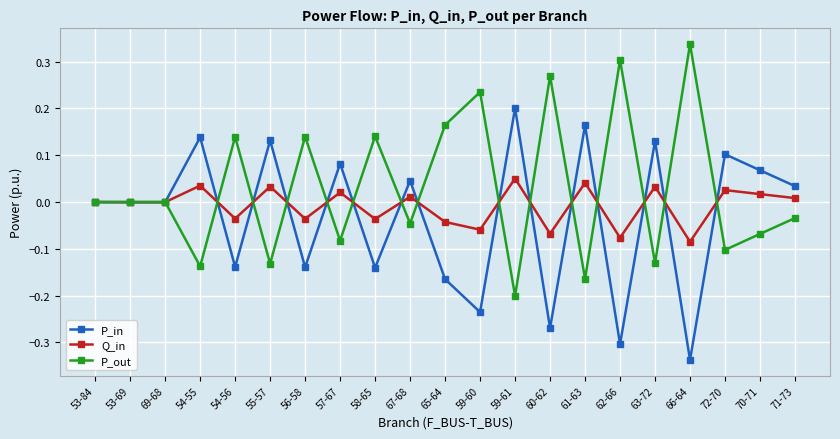

Does the chart display data point markers on the line(s)?

Yes